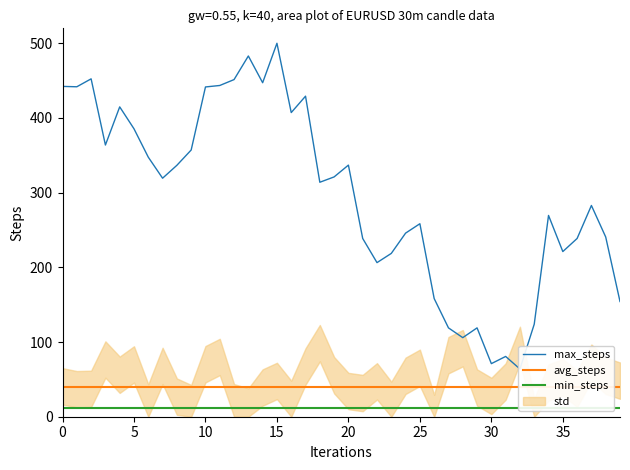

Count the number of categories in the chart.

40